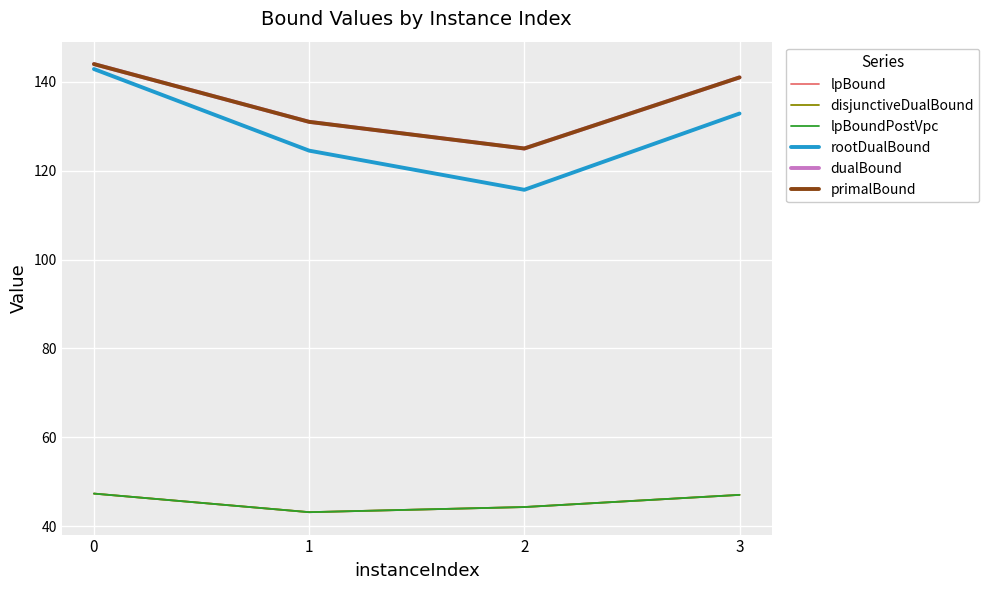

True or false: primalBound and dualBound intersect in this chart.

False